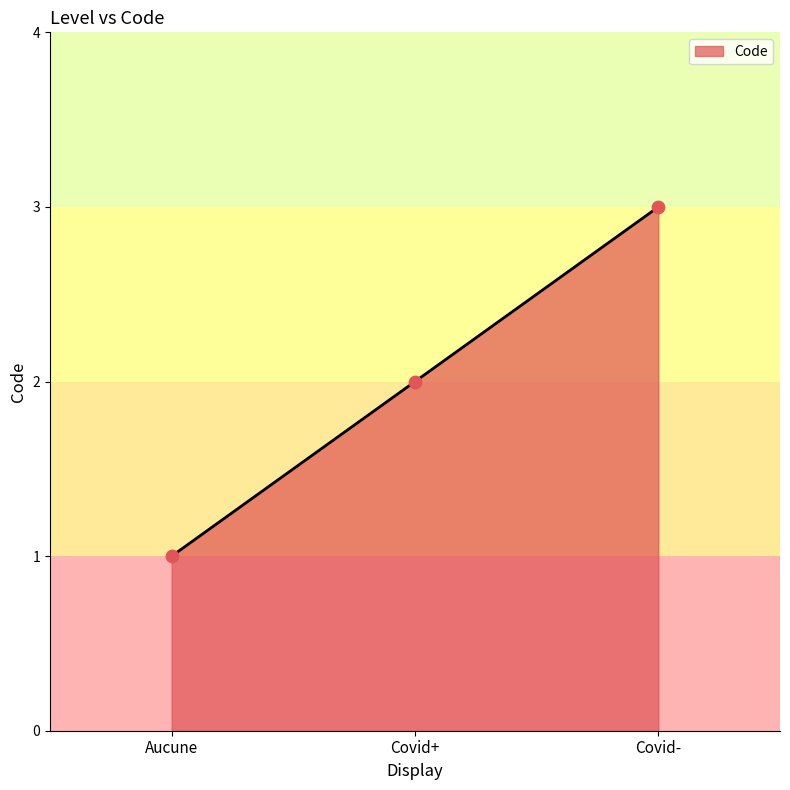

Approximately how many times larger is the value at Covid- compared to Aucune?

3.0